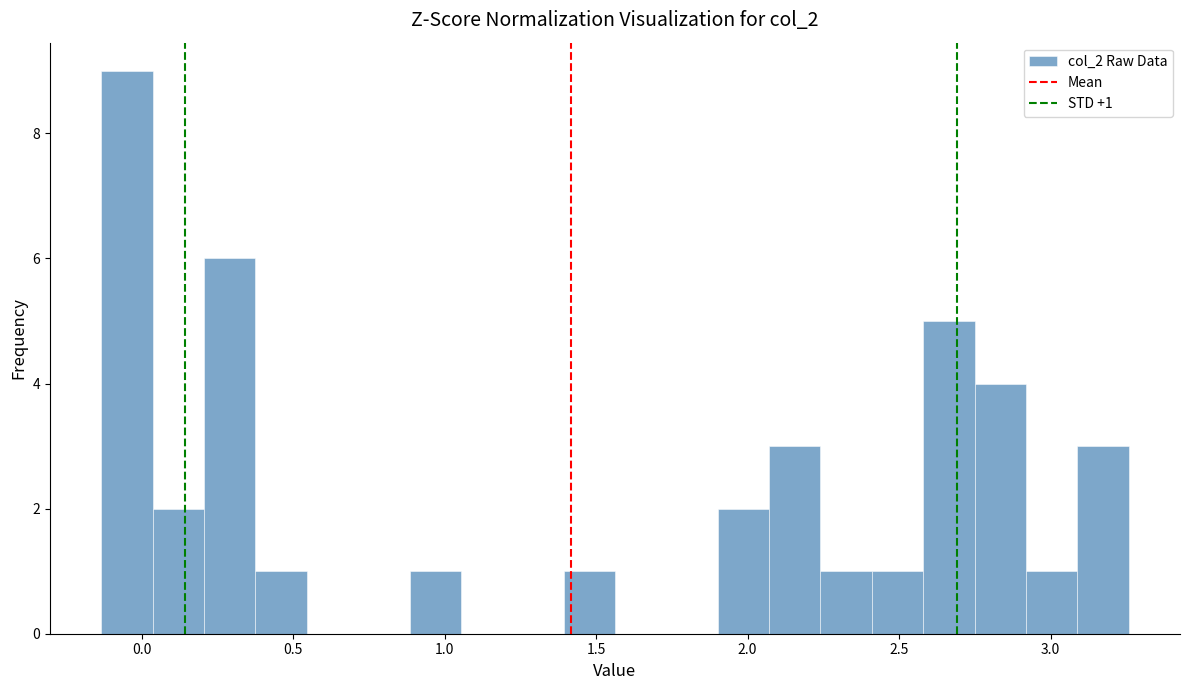

Read against the x-axis, roughly where is the centre of the tallest bar?

-0.05